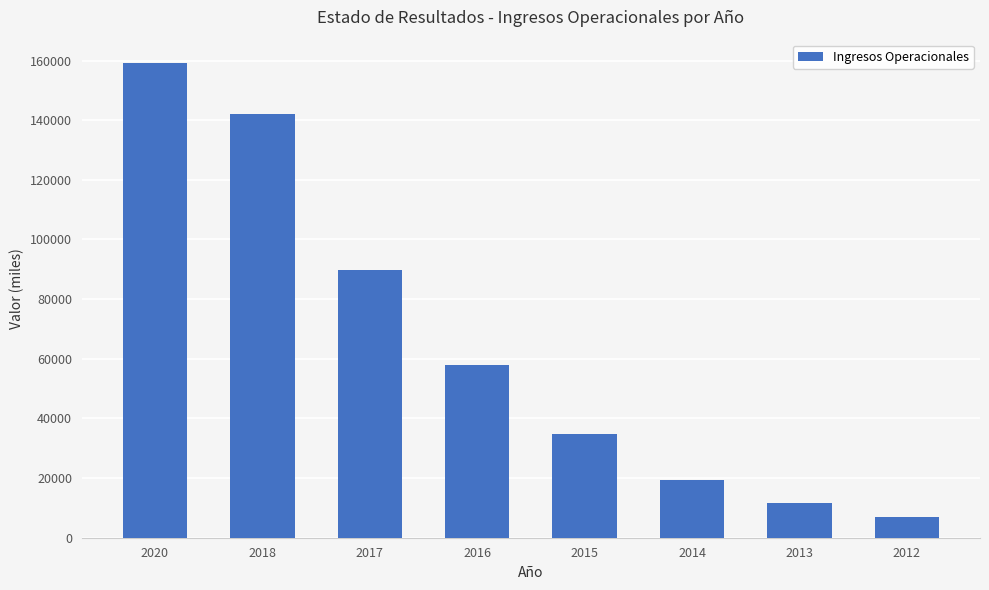

What is the value of the 6th bar from the left?

19432.5